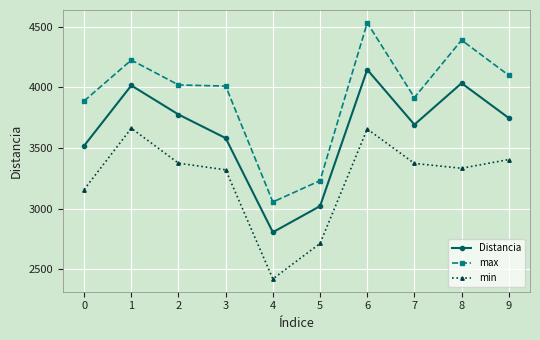

True or false: min and Distancia cross at least once.

False